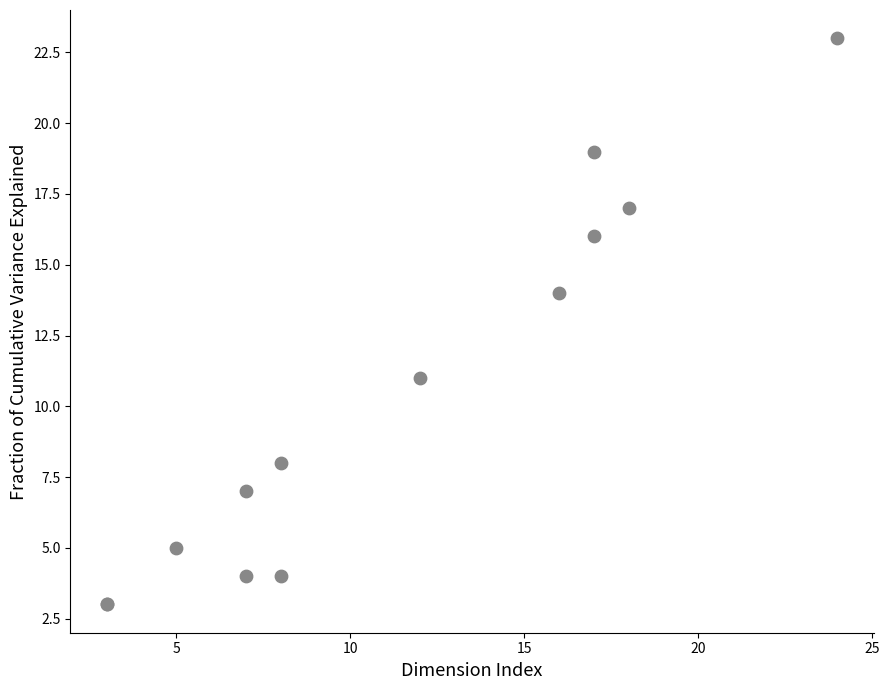

What Y value in the scatter plot is closest to 13?

14